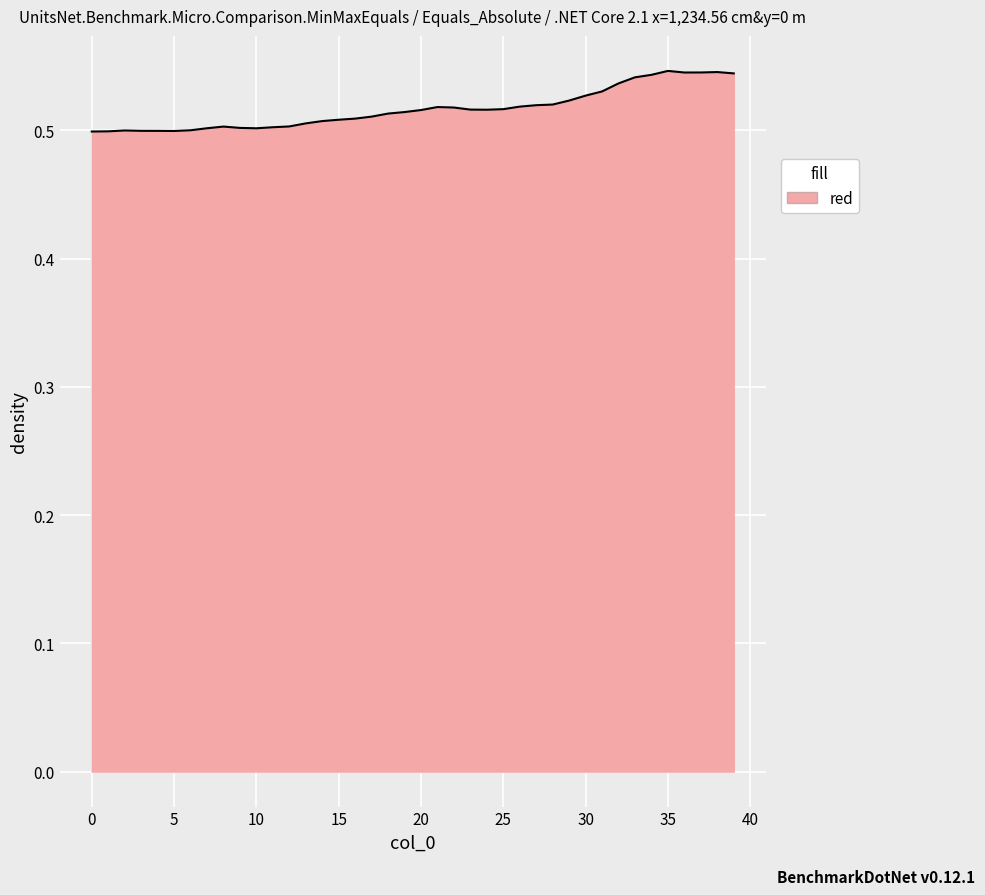

What is the sum of all values?

20.7